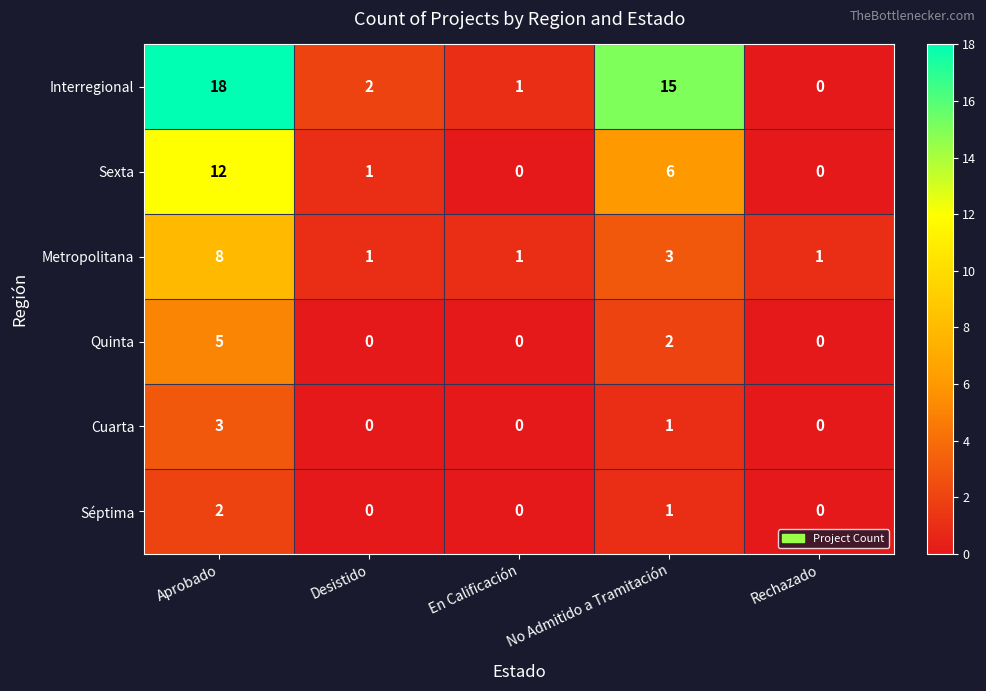

Where is Quinta nearest to the value 2?

No Admitido a Tramitación